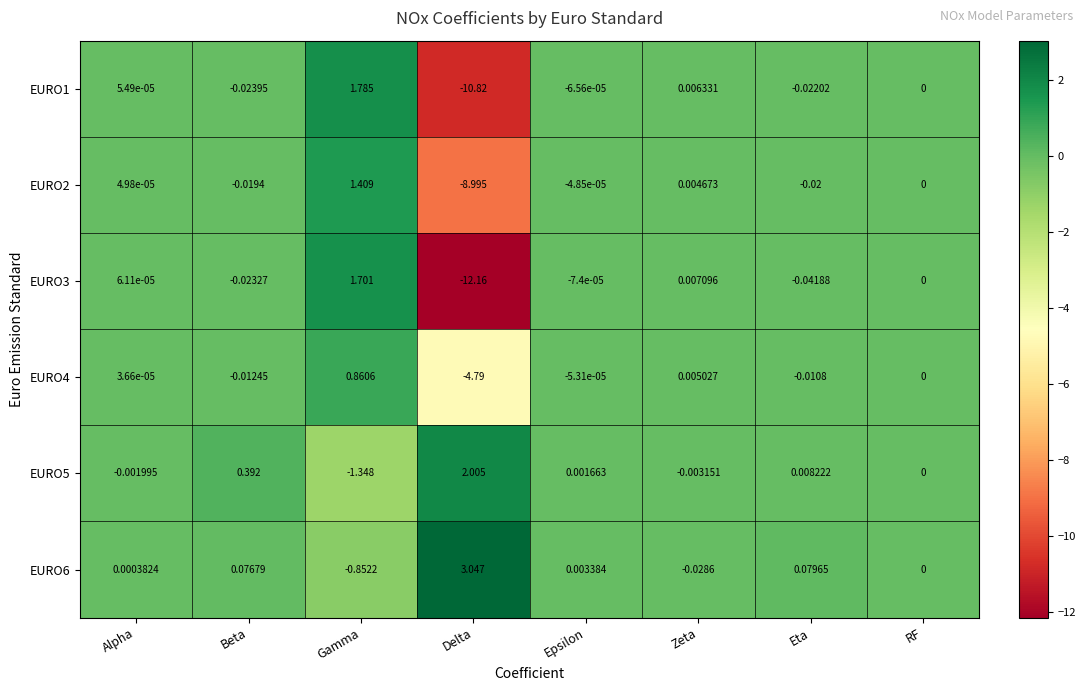

Which category has the lowest value in the EURO2 series?

Delta